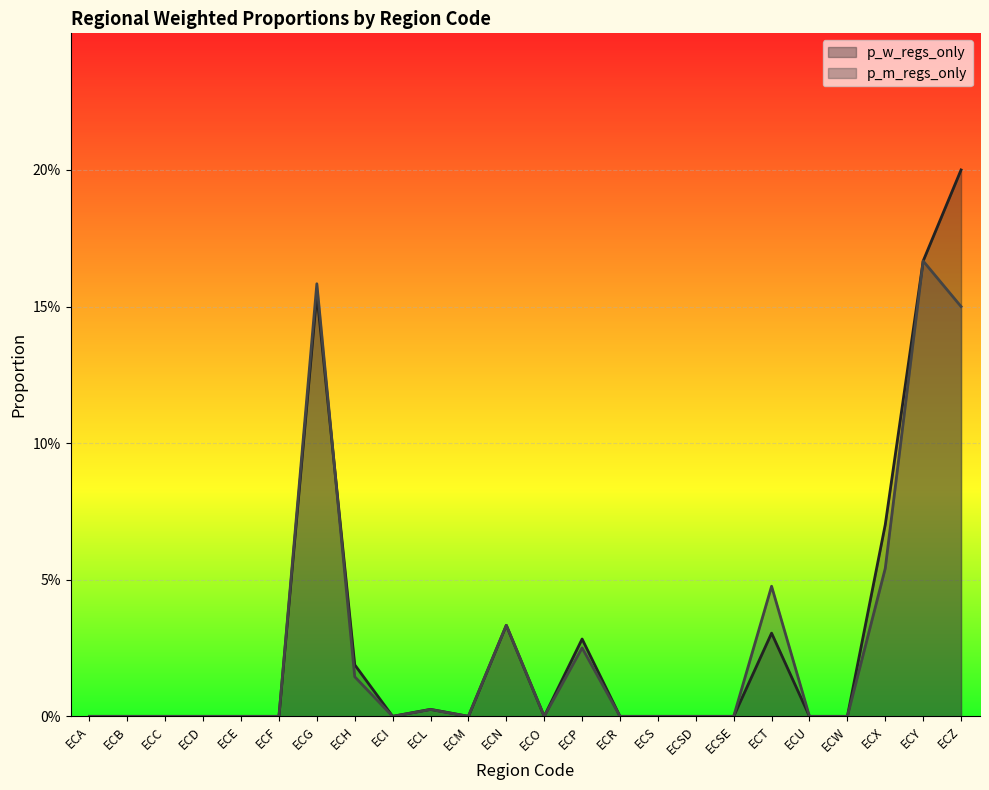

Reading left to right, extract all data points from this chart.

p_w_regs_only: ECA=0.0	ECB=0.0	ECC=0.0	ECD=0.0	ECE=0.0	ECF=0.0	ECG=0.2	ECH=0.0	ECI=0.0	ECL=0.0	ECM=0.0	ECN=0.0	ECO=0.0	ECP=0.0	ECR=0.0	ECS=0.0	ECSD=0.0	ECSE=0.0	ECT=0.0	ECU=0.0	ECW=0.0	ECX=0.1	ECY=0.2	ECZ=0.2
p_m_regs_only: ECA=0.0	ECB=0.0	ECC=0.0	ECD=0.0	ECE=0.0	ECF=0.0	ECG=0.2	ECH=0.0	ECI=0.0	ECL=0.0	ECM=0.0	ECN=0.0	ECO=0.0	ECP=0.0	ECR=0.0	ECS=0.0	ECSD=0.0	ECSE=0.0	ECT=0.0	ECU=0.0	ECW=0.0	ECX=0.1	ECY=0.2	ECZ=0.1